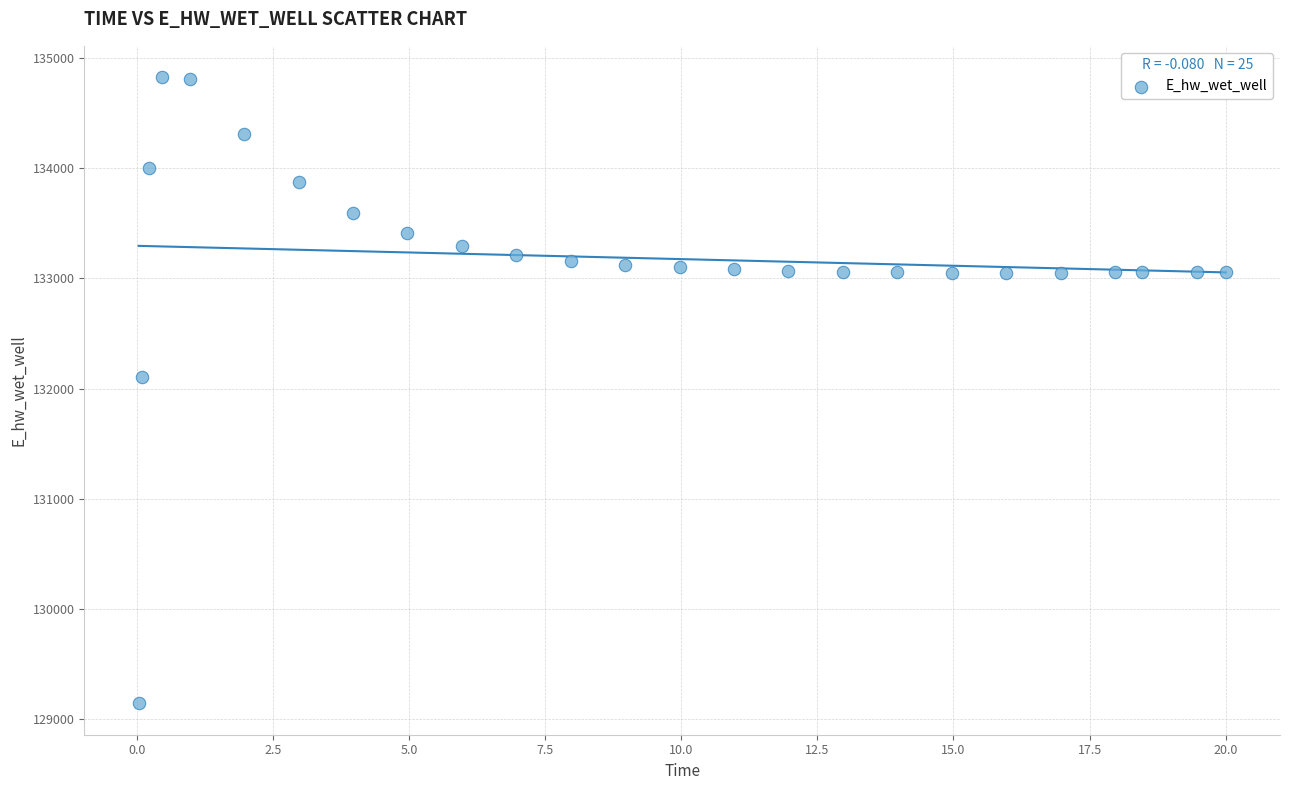

What Y value in the scatter plot is closest to 131984?

132108.4